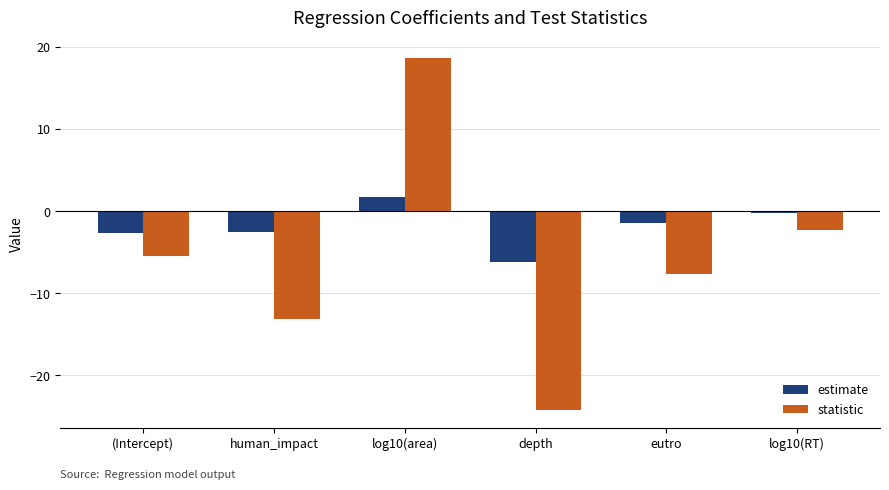

How many negative values does the statistic series have?

5